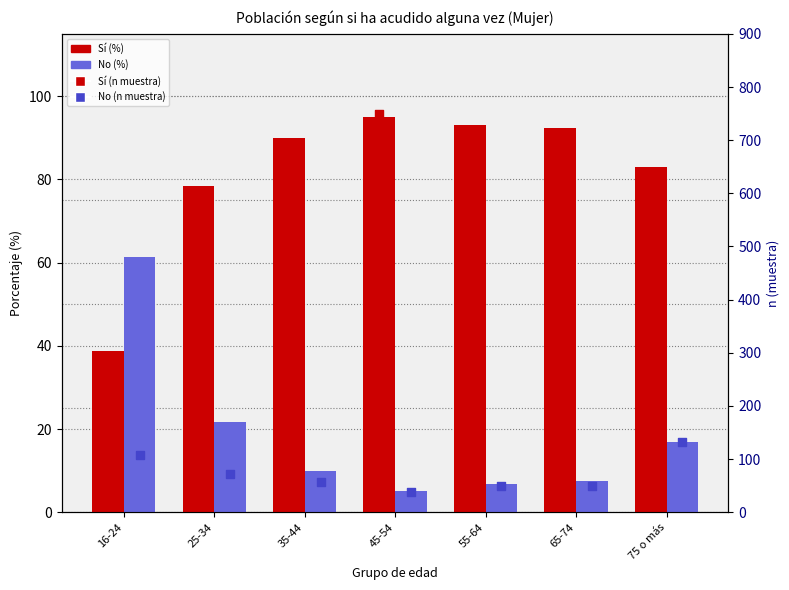

Which series has the largest Y range (max minus min)?

Sí (n muestra)